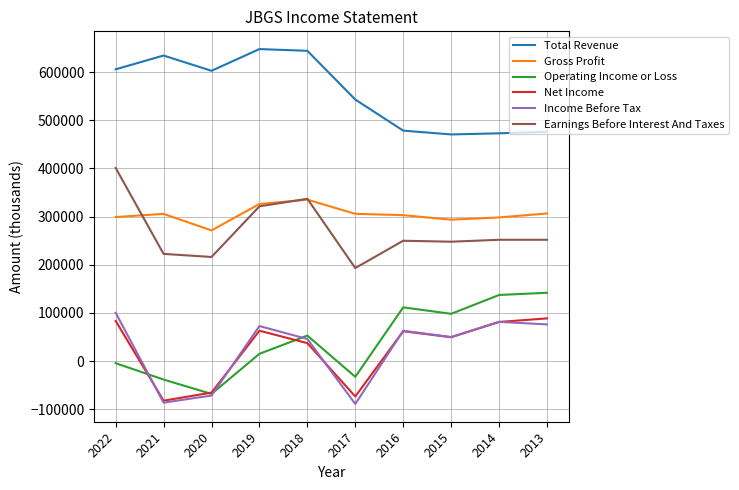

Where is the first local minimum for Income Before Tax?

2021